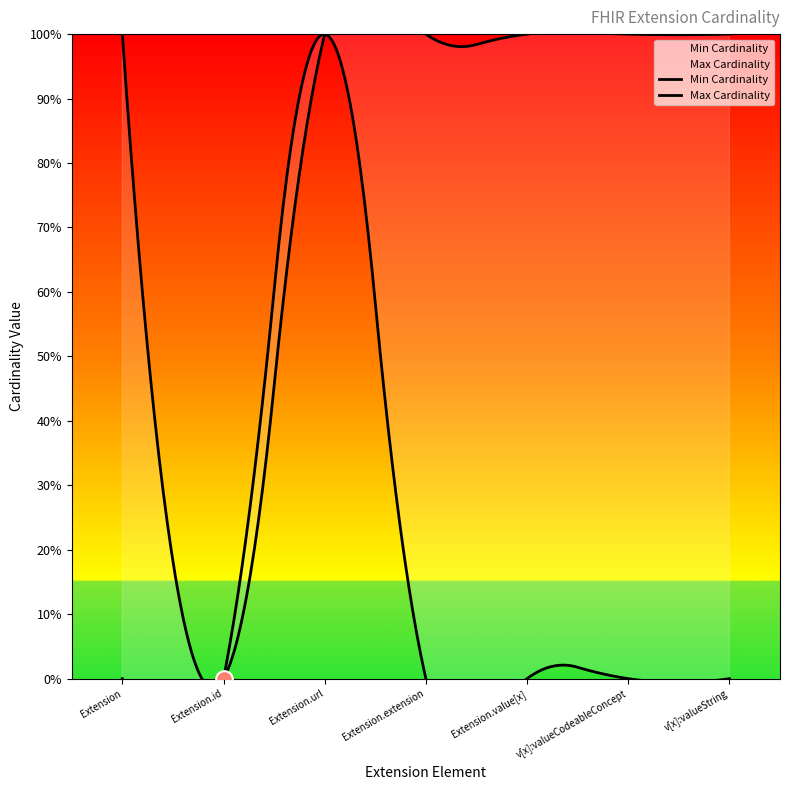

True or false: Min Cardinality and Max Cardinality cross at least once.

False